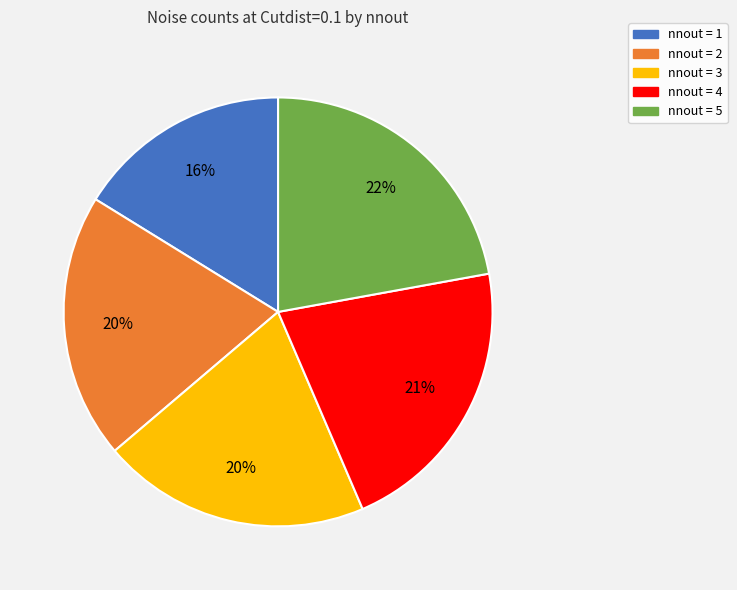

Is there a majority slice in this chart?

No